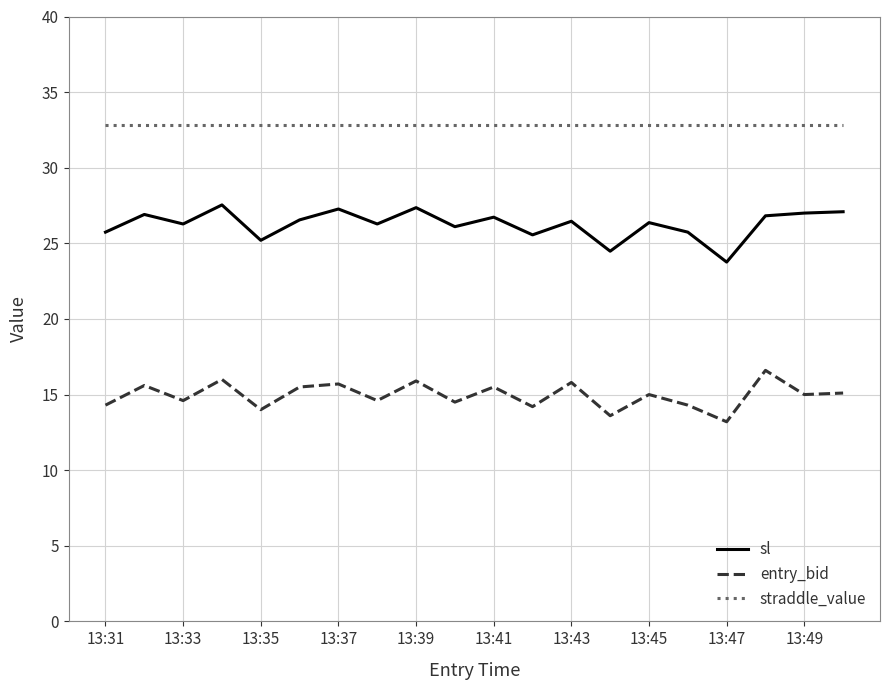

Which series has the largest total across all categories?

straddle_value